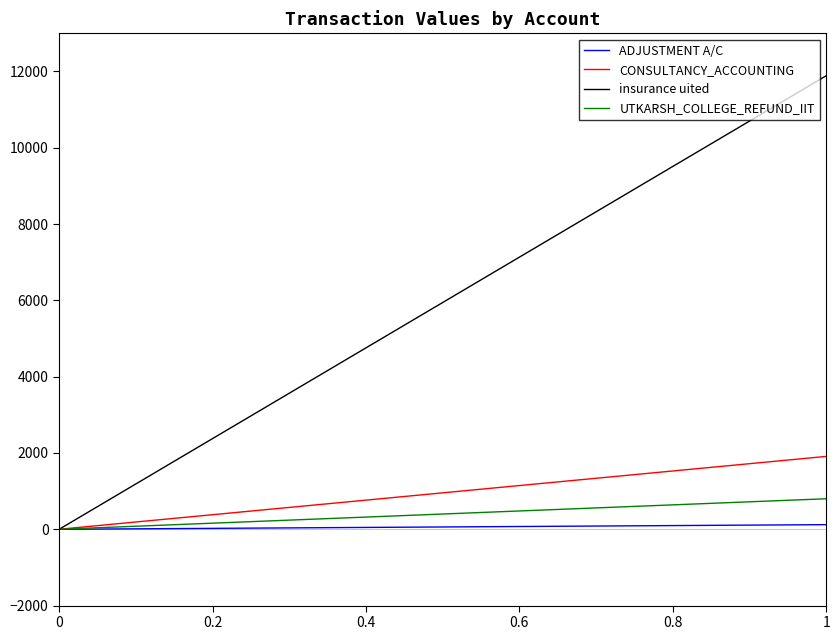

Which series changed the most between 0 and 1?

insurance uited